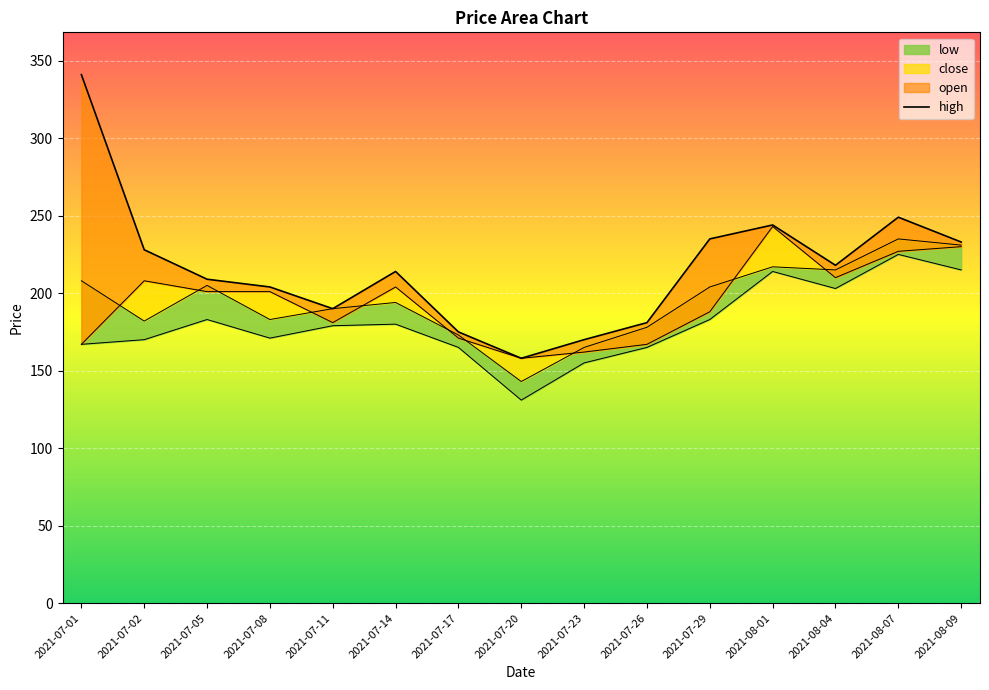

Where do open and close first cross each other?

2021-07-01 and 2021-07-02